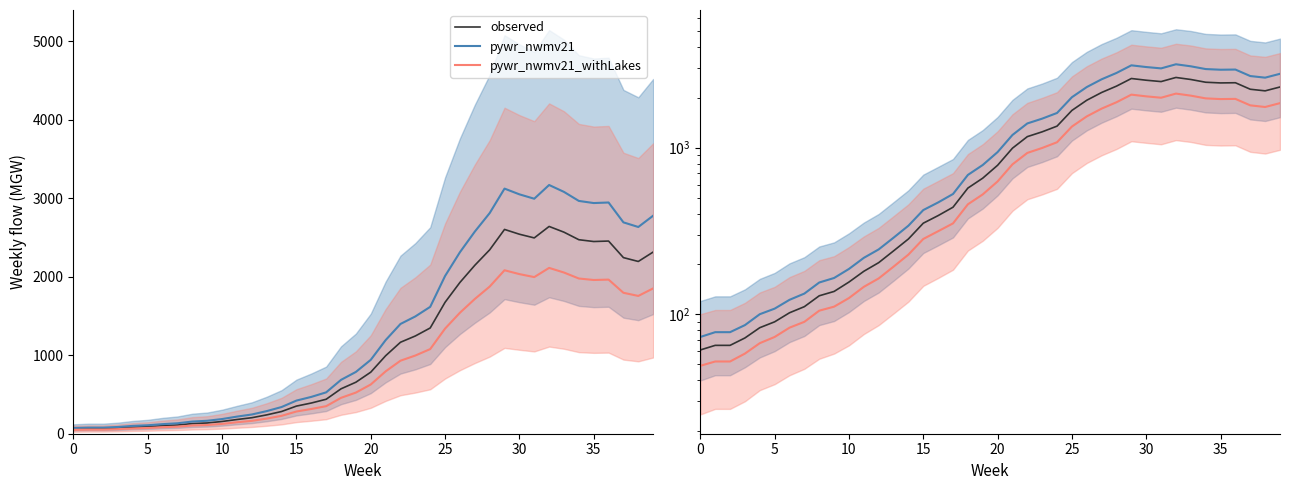

Which series has the largest total across all categories?

pywr_nwmv21